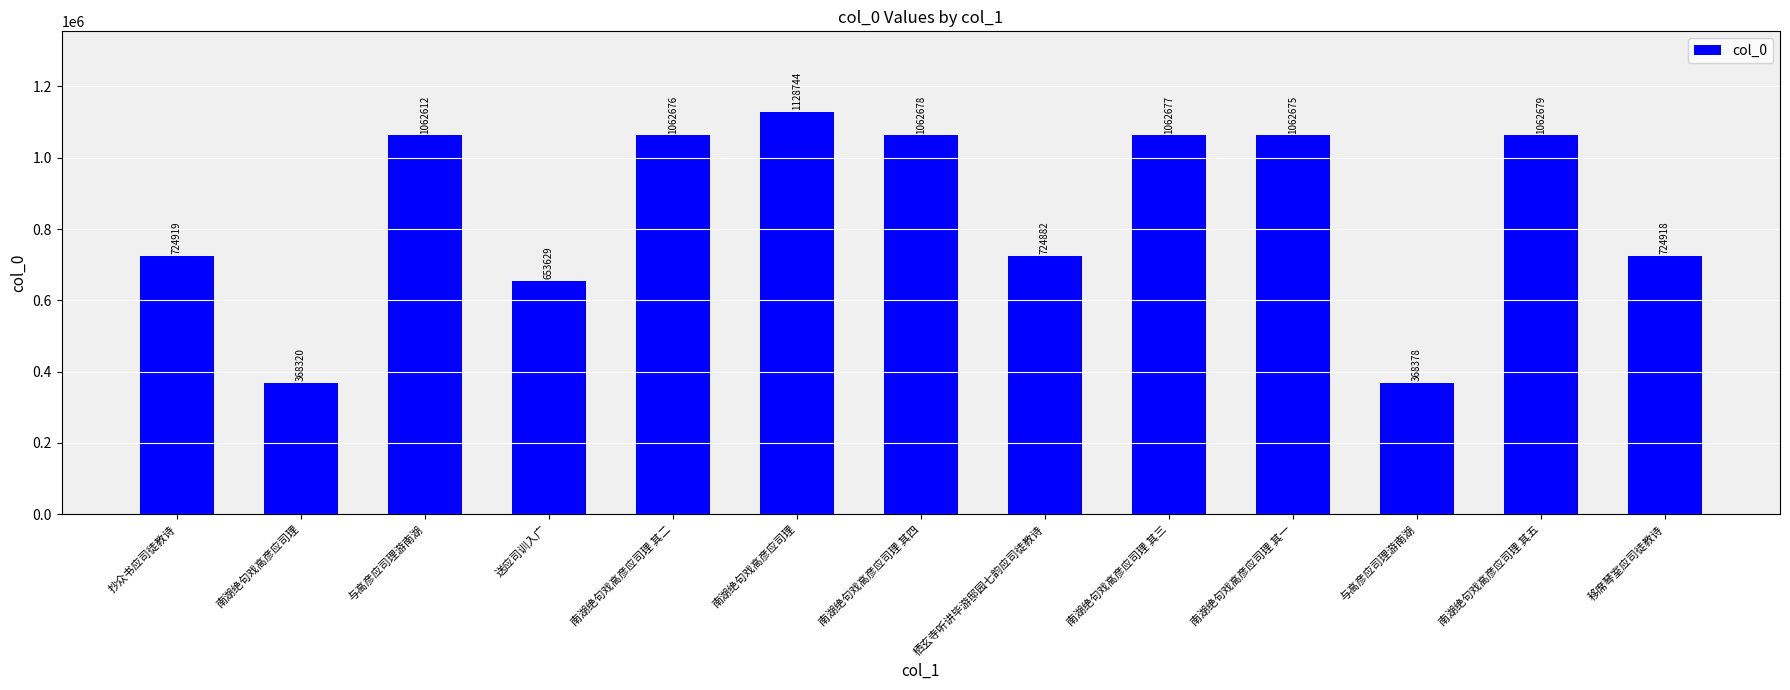

Reading right to left, list all the values displayed in this chart.

724918	1062679	368378	1062675	1062677	724882	1062678	1128744	1062676	653629	1062612	368320	724919